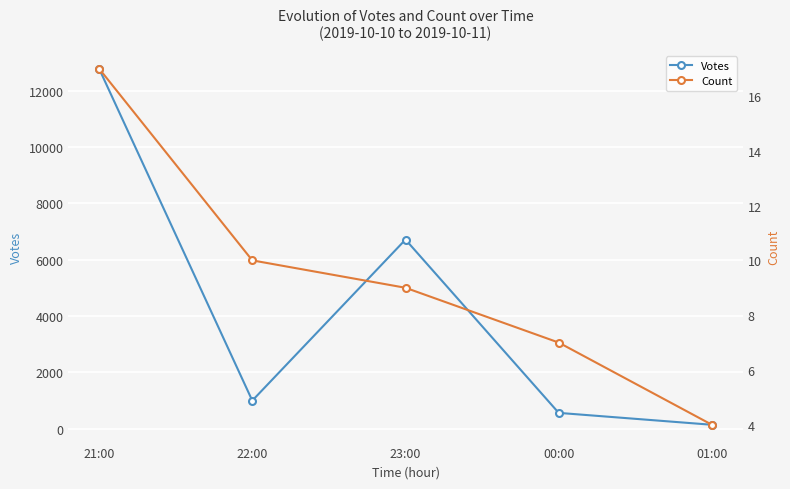

Reading right to left, list all the values displayed in this chart.

Votes: 143	565	6713	1000	12780
Count: 4	7	9	10	17